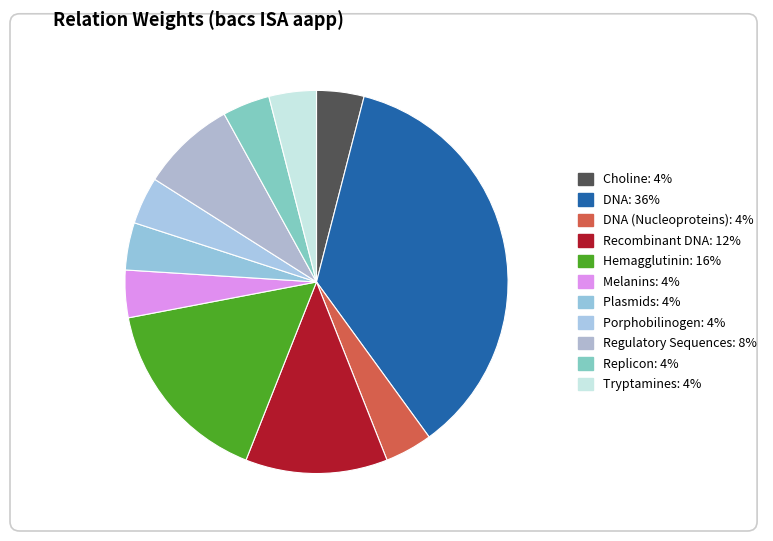

Which slice is the largest?

DNA